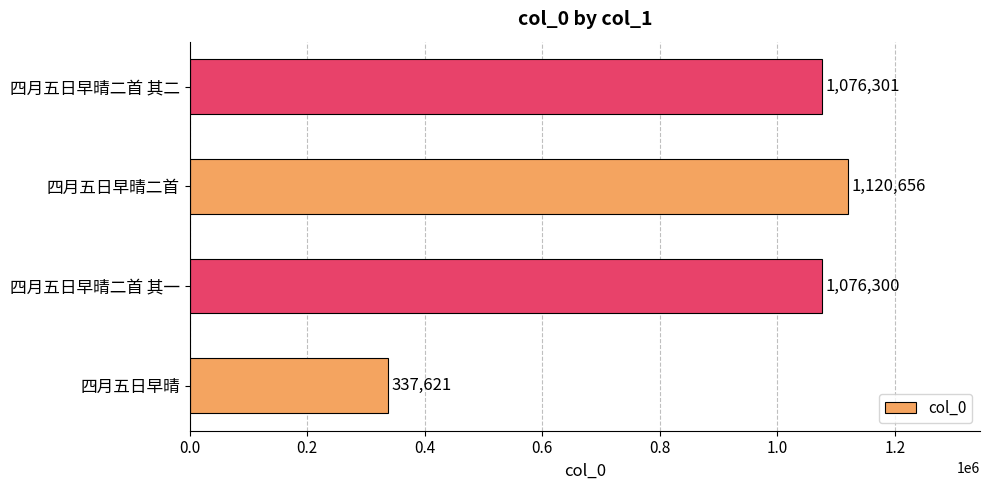

What is the greatest value displayed?

1120656